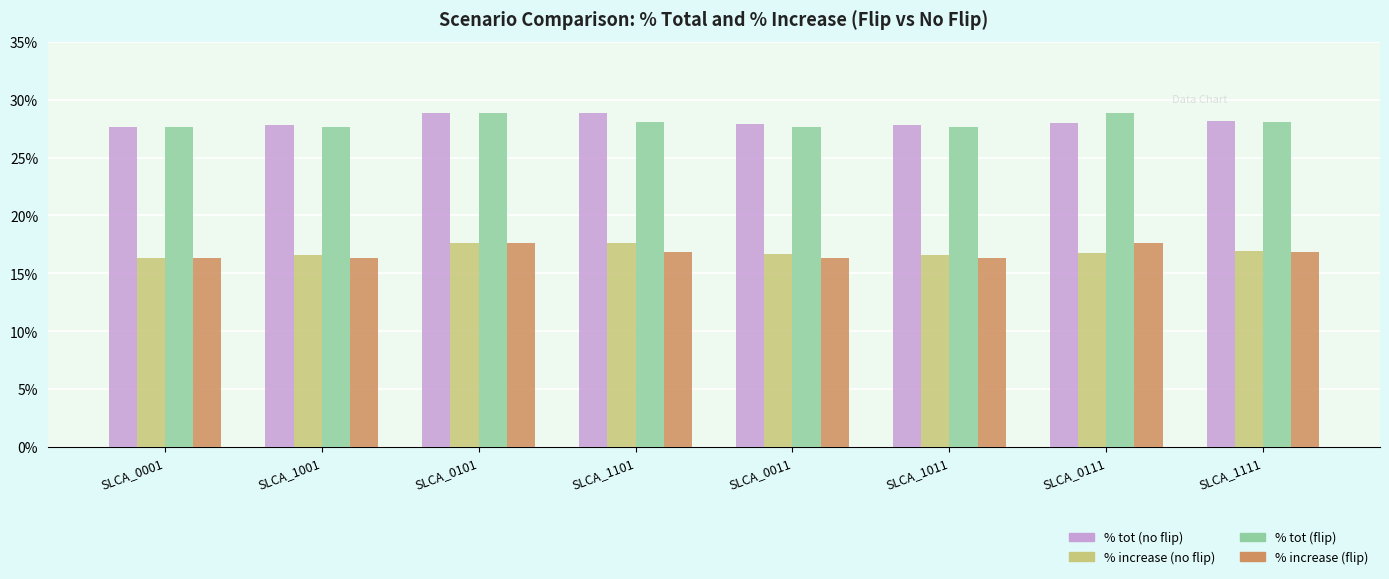

At which category is the sum across all series the highest?

SLCA_0101